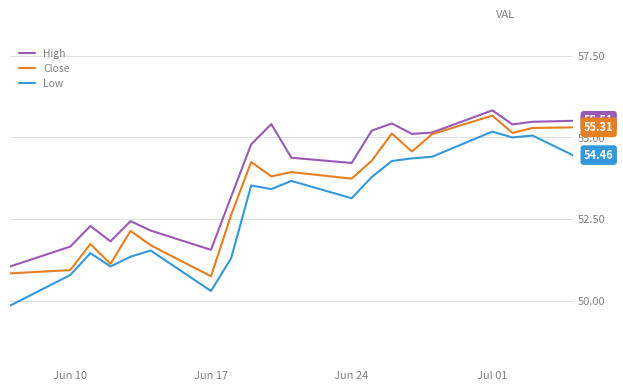

Which series has the widest spread of values?

Low